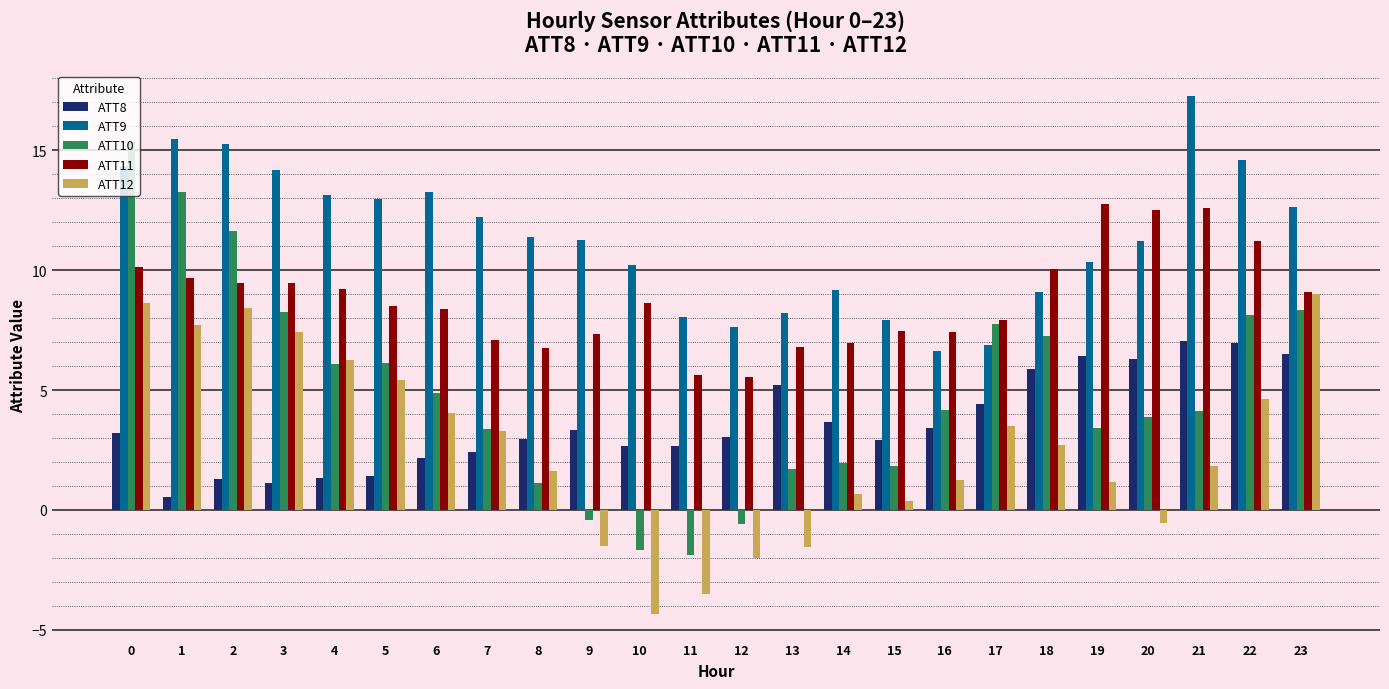

What is the total value across all series at 4?

36.1